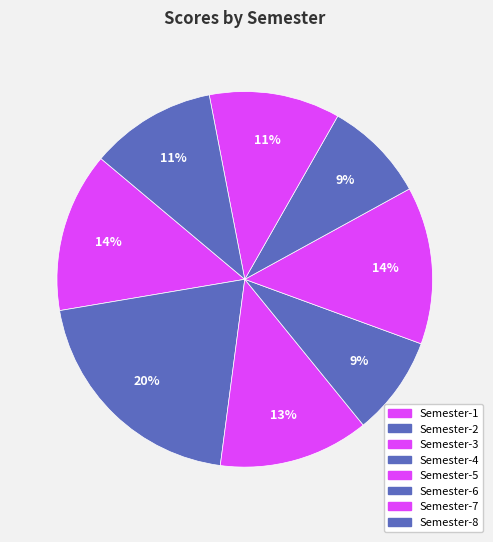

How many slices are in this pie chart?

8